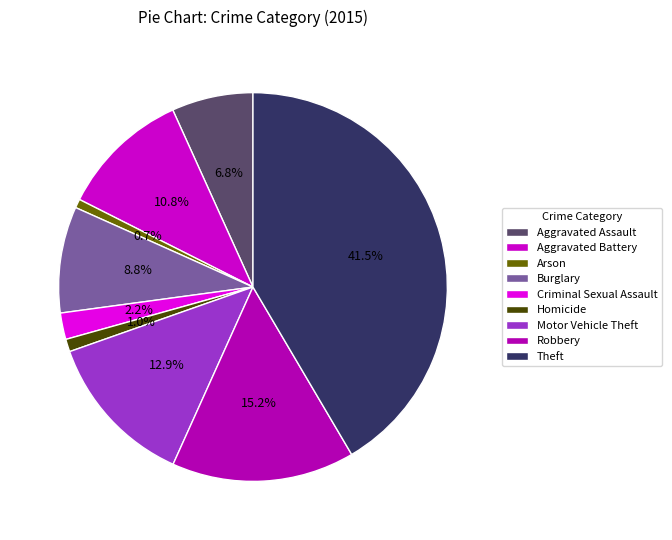

Do Theft and Arson together represent more than half of the pie?

No